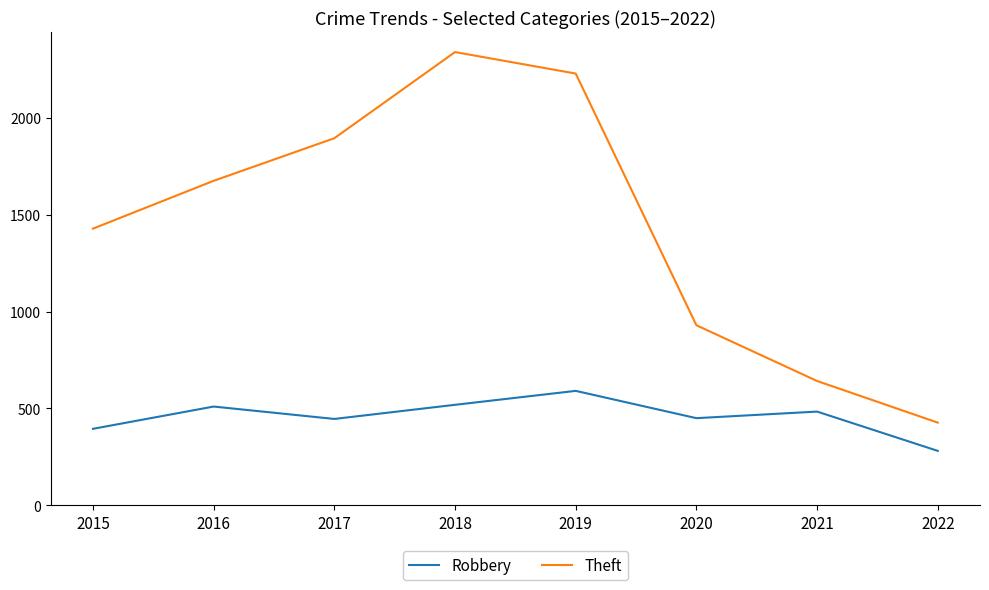

What is the smallest value displayed?

281